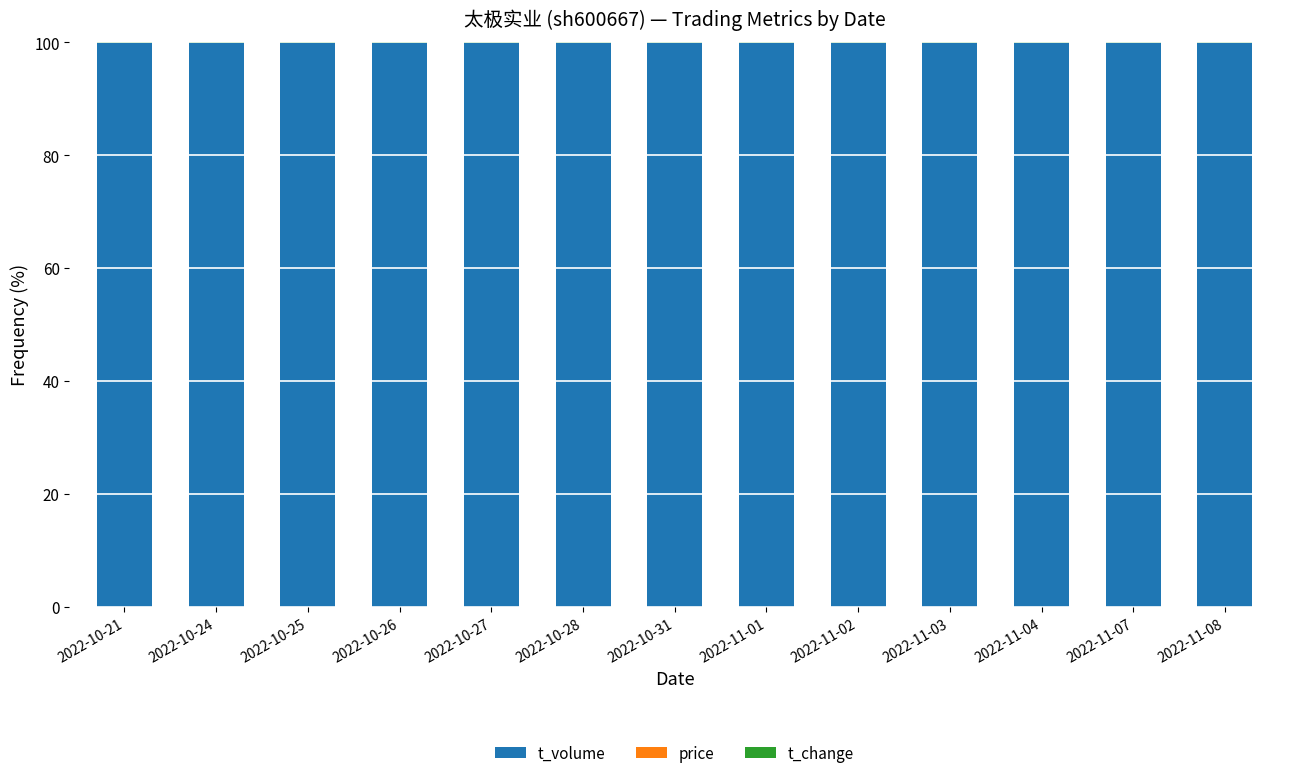

What is the sum of all t_volume values?

1298.8